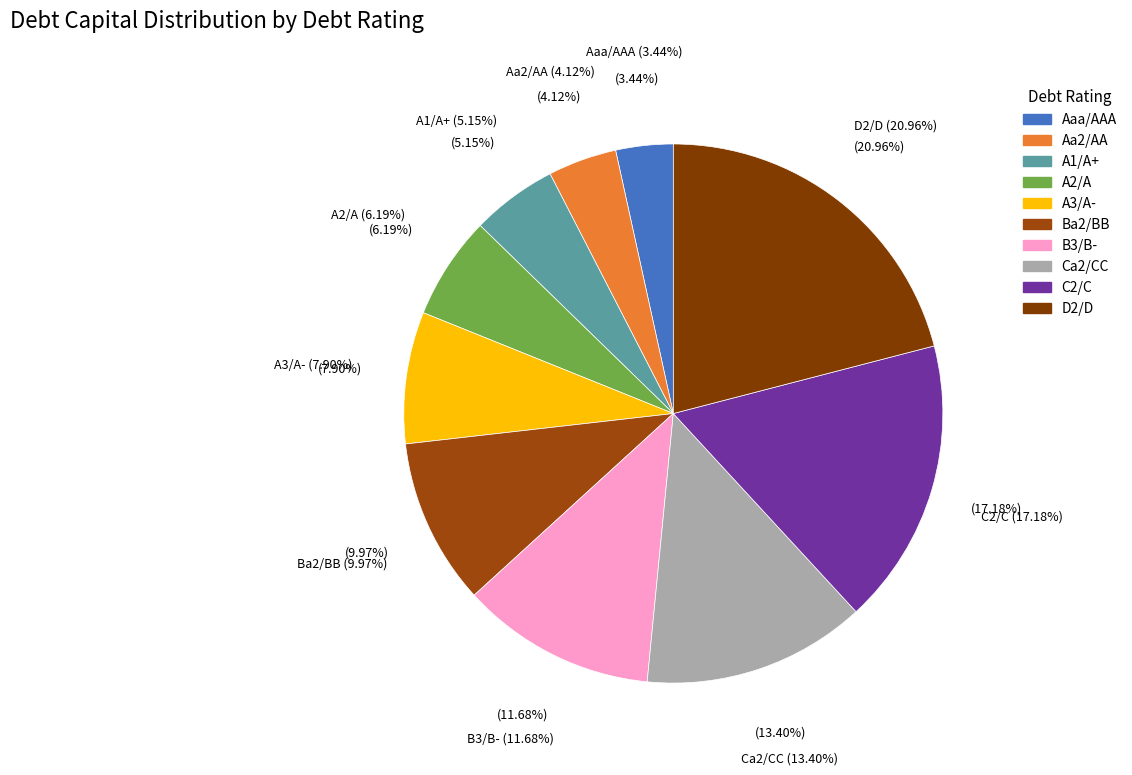

The Aaa/AAA slice represents 3% of the pie. True or false?

True